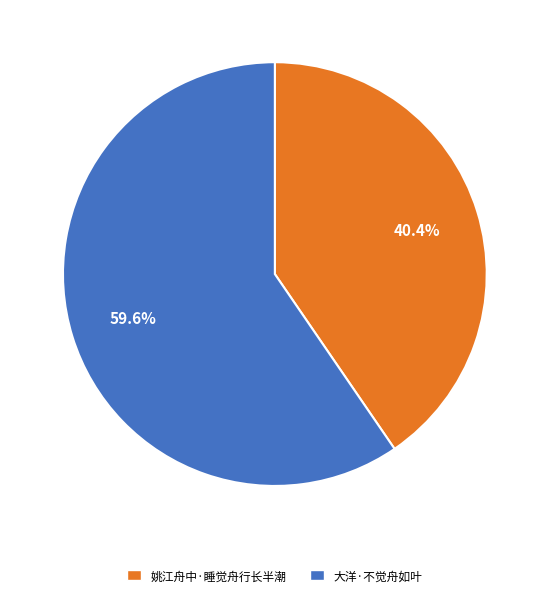

Does 大洋·不觉舟如叶 represent more than half of the total?

Yes